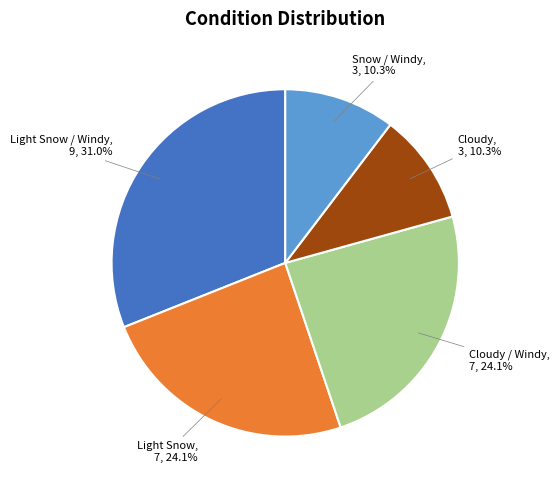

Is there a majority slice in this chart?

No